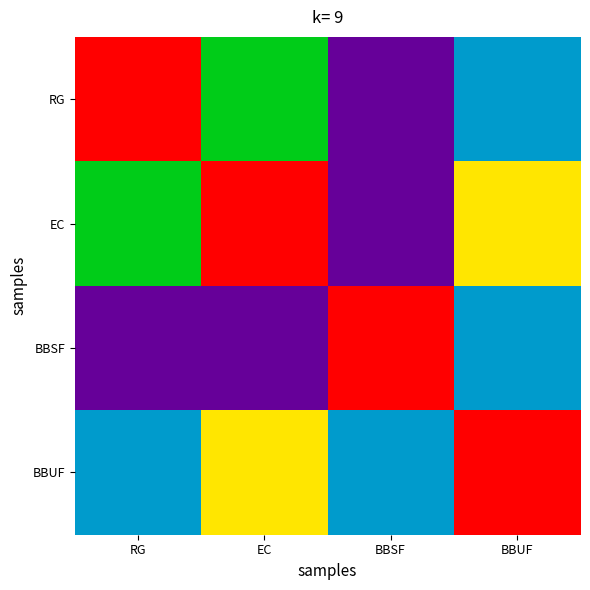

Between EC and RG, which is larger?

RG